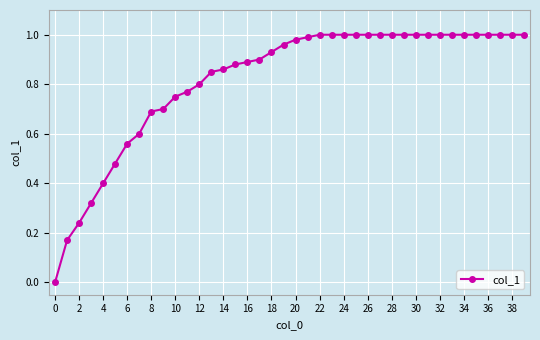

Is this an area chart (filled region under the line)?

No